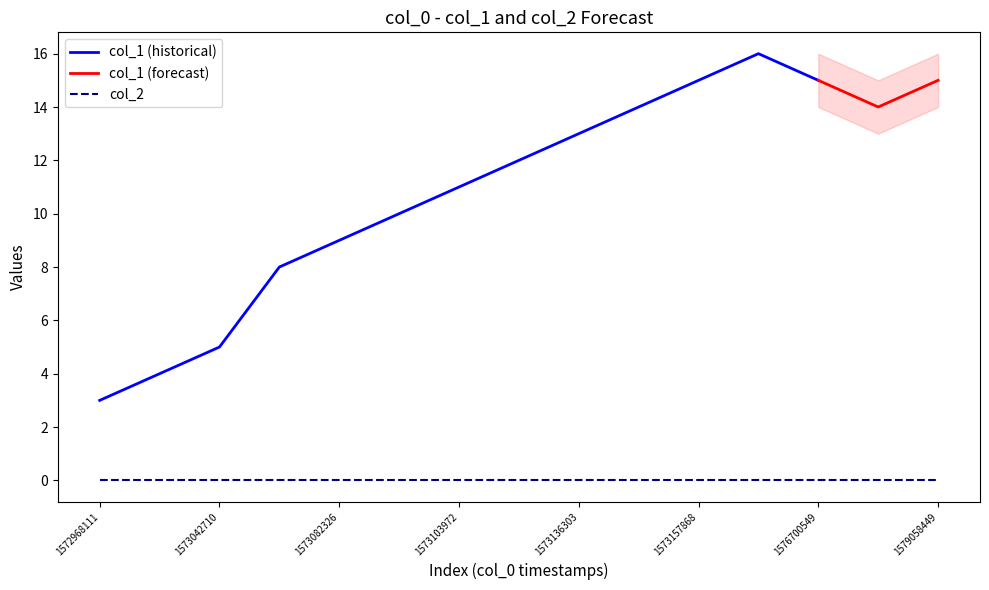

True or false: col_2 has a value of 0 at 1578795747.

True